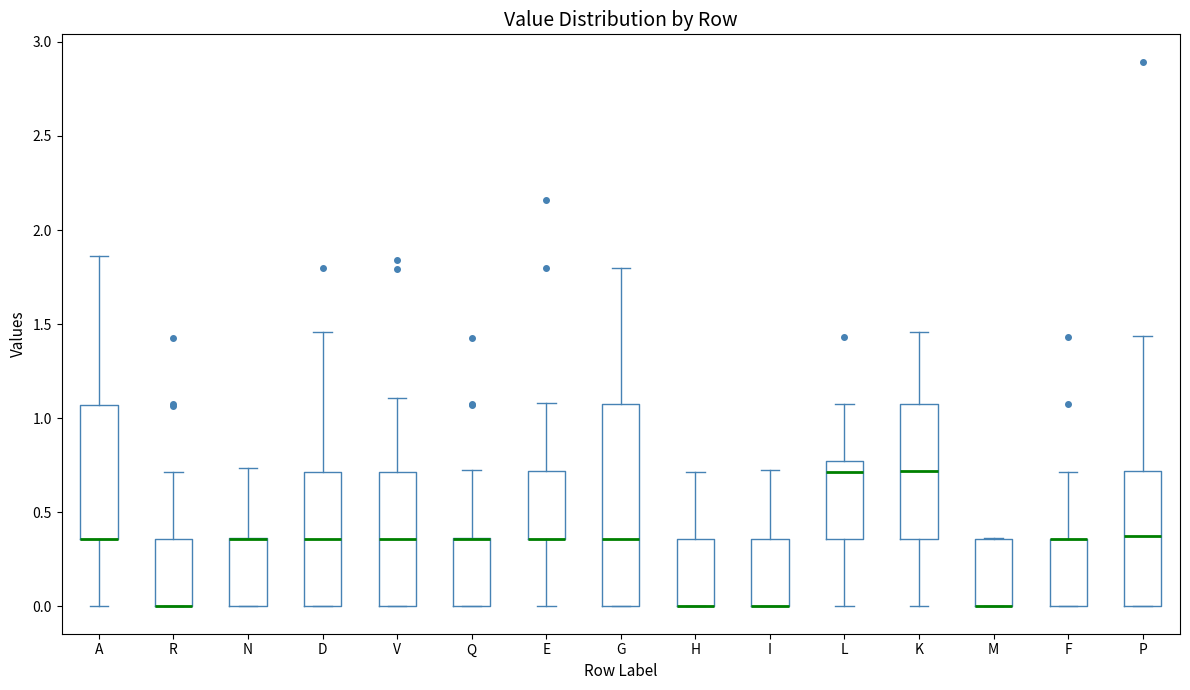

Reading left to right, read every box against the y-axis: the position of its median line, the range the box covers, and the ends of its whiskers. The values are not printed on the chart, so give them approximately, as read against the axis.

A: median 0.35 (drawn on the box's lower edge), box 0.35 to 1.05, whiskers 0.00 to 1.85
R: median 0.00 (drawn on the box's lower edge), box 0.00 to 0.35, whiskers 0.00 to 0.70
N: median 0.35 (drawn on the box's upper edge), box 0.00 to 0.35, whiskers 0.00 to 0.75
D: median 0.35, box 0.00 to 0.70, whiskers 0.00 to 1.45
V: median 0.35, box 0.00 to 0.70, whiskers 0.00 to 1.10
Q: median 0.35 (drawn on the box's upper edge), box 0.00 to 0.35, whiskers 0.00 to 0.75
E: median 0.35 (drawn on the box's lower edge), box 0.35 to 0.70, whiskers 0.00 to 1.10
G: median 0.35, box 0.00 to 1.10, whiskers 0.00 to 1.80
H: median 0.00 (drawn on the box's lower edge), box 0.00 to 0.35, whiskers 0.00 to 0.70
I: median 0.00 (drawn on the box's lower edge), box 0.00 to 0.35, whiskers 0.00 to 0.75
L: median 0.70, box 0.35 to 0.75, whiskers 0.00 to 1.10
K: median 0.70, box 0.35 to 1.10, whiskers 0.00 to 1.45
M: median 0.00 (drawn on the box's lower edge), box 0.00 to 0.35, whiskers 0.00 to 0.35
F: median 0.35 (drawn on the box's upper edge), box 0.00 to 0.35, whiskers 0.00 to 0.70
P: median 0.35, box 0.00 to 0.70, whiskers 0.00 to 1.45